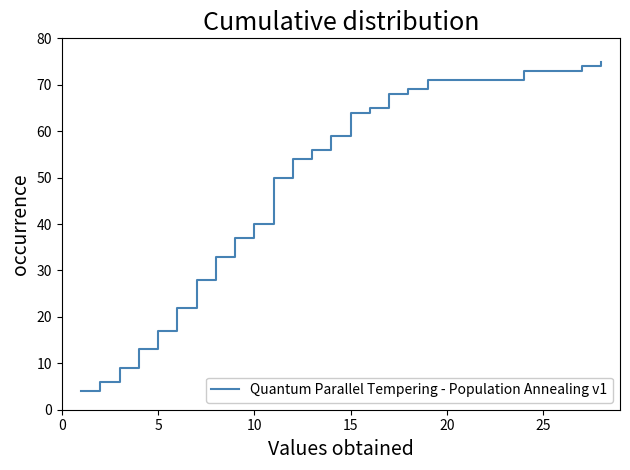

What is the minimum value shown in the chart?

4